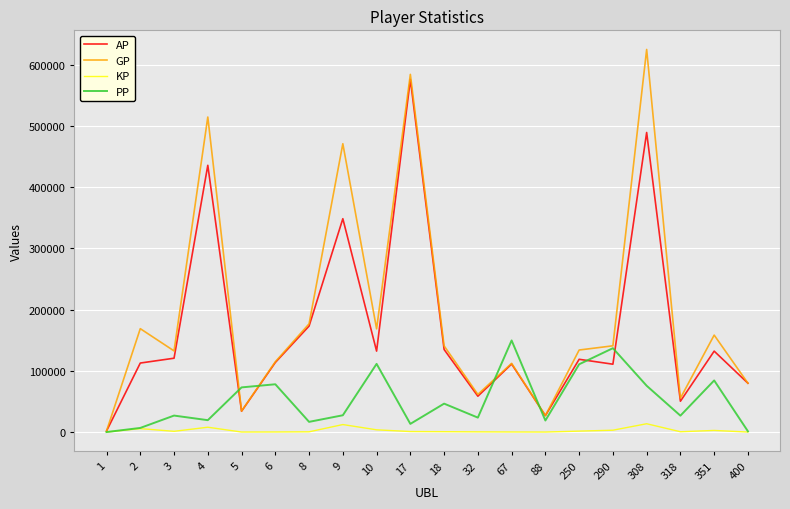

Which series has the largest total across all categories?

GP